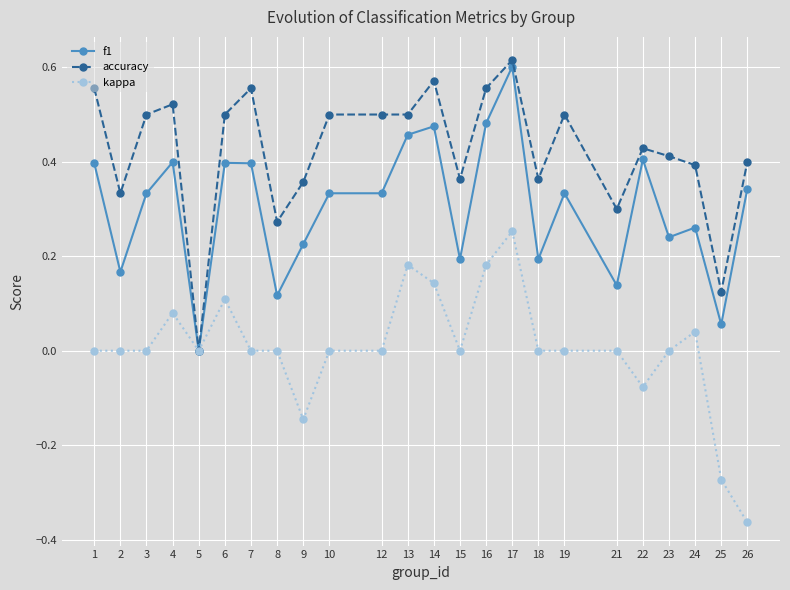

Which category has the highest value across all series?

17